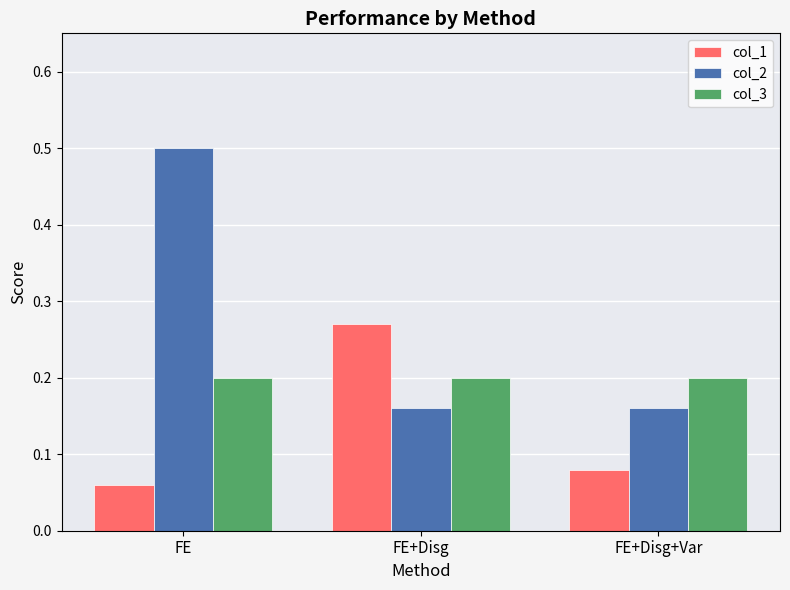

Count the col_1 values in the range 0 to 1.

3